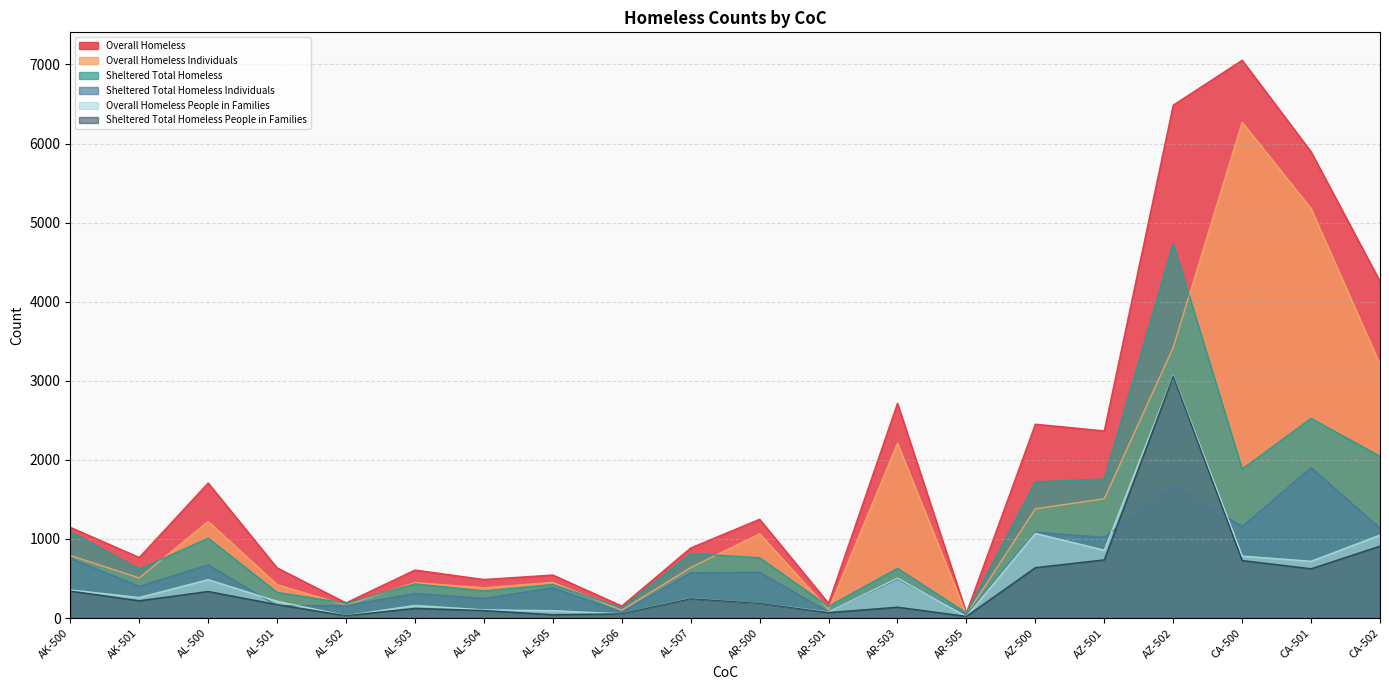

Reading left to right, extract all data points from this chart.

Overall Homeless: AK-500=1147	AK-501=766	AL-500=1707	AL-501=634	AL-502=192	AL-503=607	AL-504=487	AL-505=544	AL-506=152	AL-507=886	AR-500=1249	AR-501=186	AR-503=2715	AR-505=64	AZ-500=2451	AZ-501=2366	AZ-502=6485	CA-500=7053	CA-501=5895	CA-502=4257
Overall Homeless Individuals: AK-500=791	AK-501=507	AL-500=1222	AL-501=422	AL-502=162	AL-503=448	AL-504=383	AL-505=451	AL-506=99	AL-507=638	AR-500=1065	AR-501=109	AR-503=2211	AR-505=43	AZ-500=1381	AZ-501=1508	AZ-502=3421	CA-500=6270	CA-501=5177	CA-502=3208
Sheltered Total Homeless: AK-500=1097	AK-501=619	AL-500=1009	AL-501=324	AL-502=188	AL-503=432	AL-504=343	AL-505=424	AL-506=128	AL-507=816	AR-500=762	AR-501=147	AR-503=629	AR-505=64	AZ-500=1722	AZ-501=1757	AZ-502=4736	CA-500=1884	CA-501=2524	CA-502=2045
Overall Homeless People in Families: AK-500=356	AK-501=259	AL-500=485	AL-501=212	AL-502=30	AL-503=159	AL-504=104	AL-505=93	AL-506=53	AL-507=248	AR-500=184	AR-501=77	AR-503=504	AR-505=21	AZ-500=1070	AZ-501=858	AZ-502=3064	CA-500=783	CA-501=718	CA-502=1049
Sheltered Total Homeless Individuals: AK-500=756	AK-501=401	AL-500=673	AL-501=155	AL-502=158	AL-503=310	AL-504=248	AL-505=382	AL-506=75	AL-507=572	AR-500=578	AR-501=78	AR-503=492	AR-505=43	AZ-500=1085	AZ-501=1021	AZ-502=1680	CA-500=1157	CA-501=1901	CA-502=1136
Sheltered Total Homeless People in Families: AK-500=341	AK-501=218	AL-500=336	AL-501=169	AL-502=30	AL-503=122	AL-504=95	AL-505=42	AL-506=53	AL-507=244	AR-500=184	AR-501=69	AR-503=137	AR-505=21	AZ-500=637	AZ-501=736	AZ-502=3056	CA-500=727	CA-501=623	CA-502=909